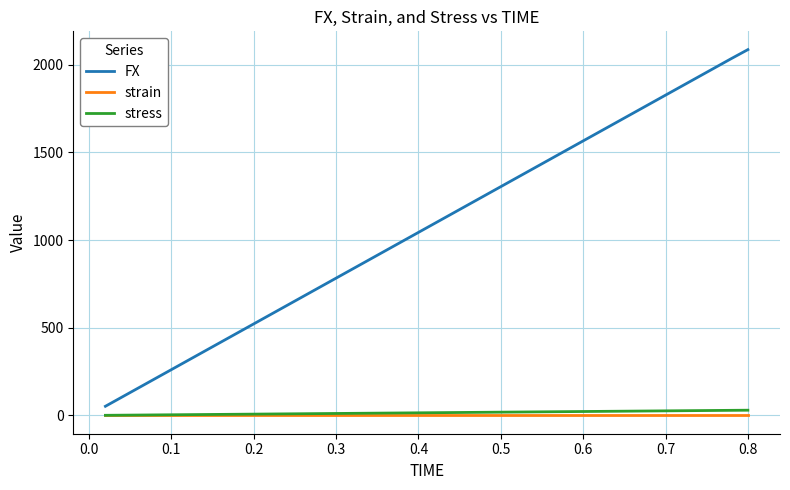

What is the maximum value shown in the chart?

2086.1